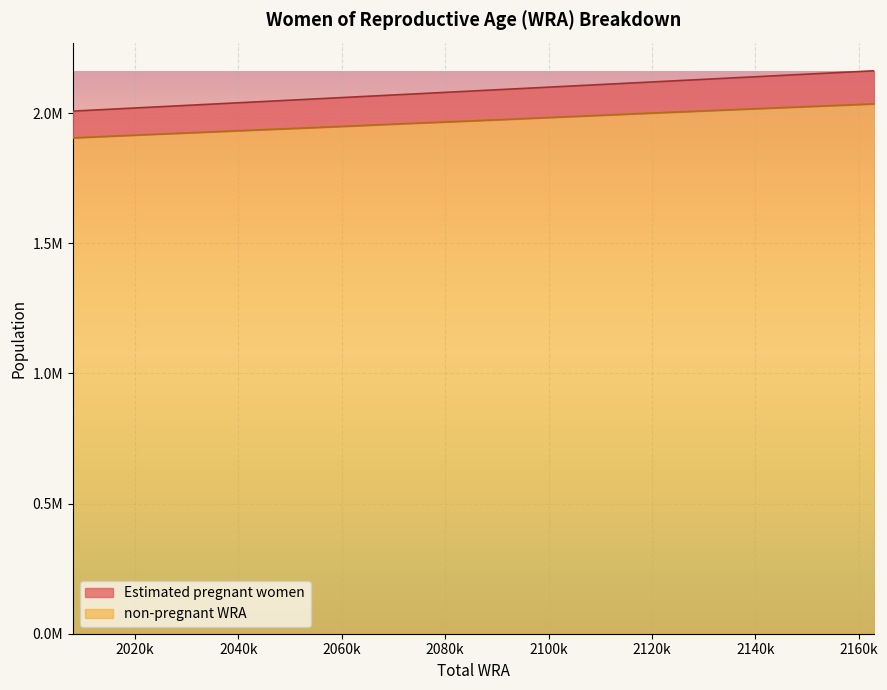

What is the difference between the non-pregnant WRA values at 2035000 and 2047000?

10102.3